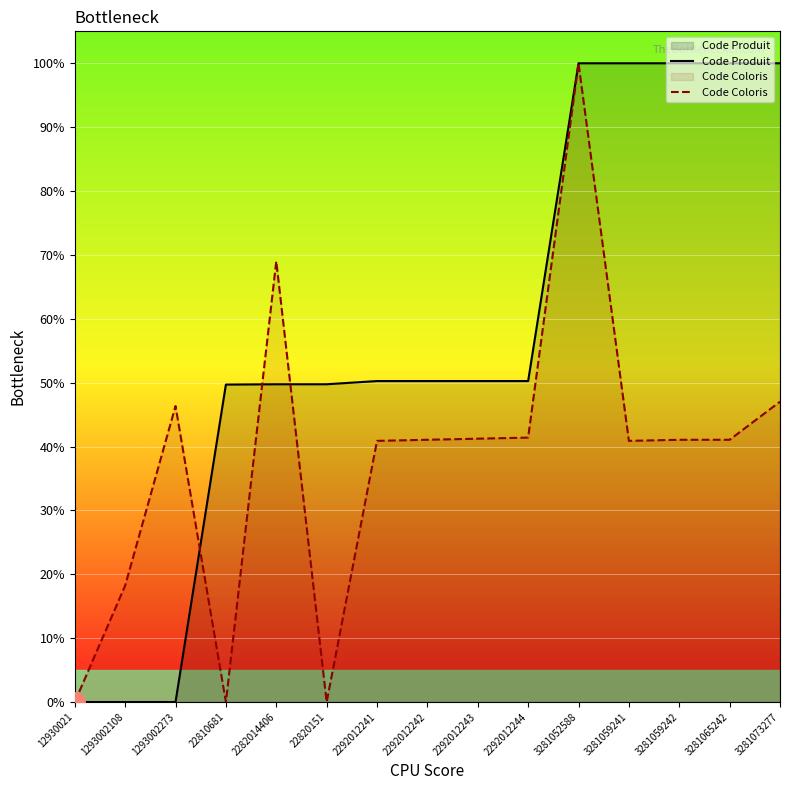

What are all the series names shown in the legend?

Code Produit, Code Coloris